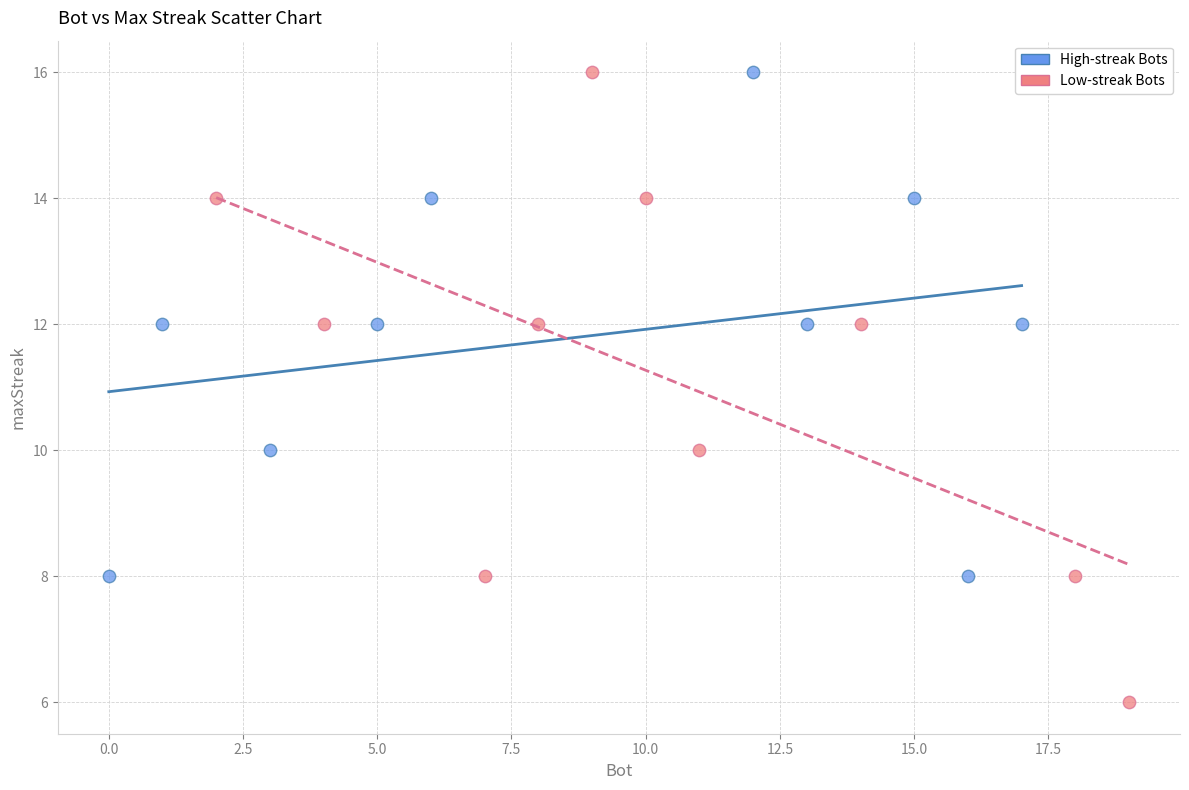

Which series reaches the minimum Y coordinate?

Low-streak Bots